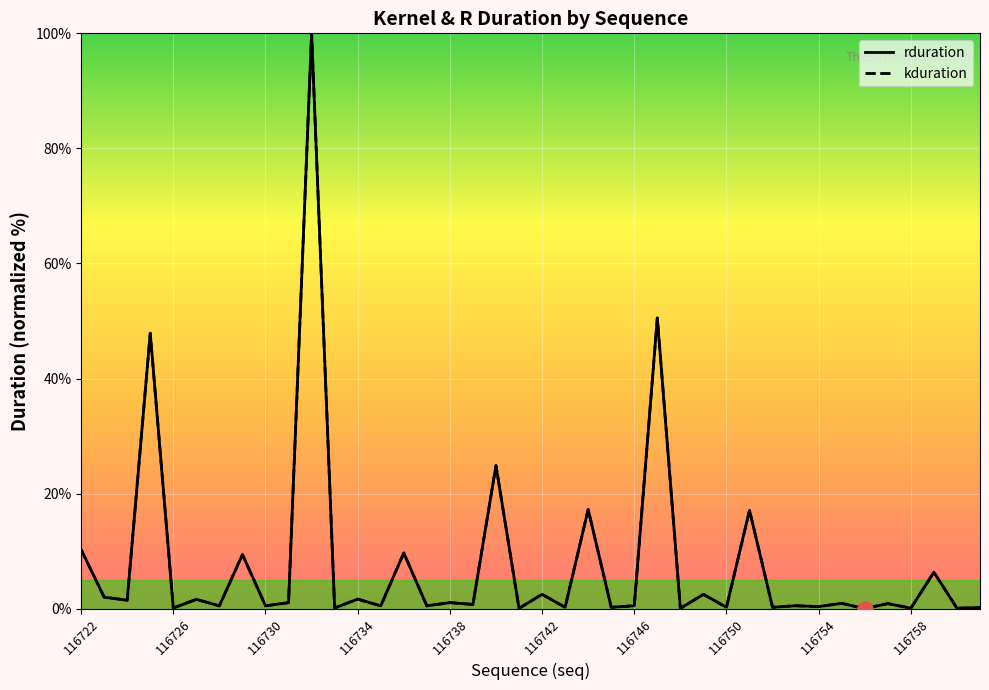

Which series reaches the minimum Y coordinate?

rduration